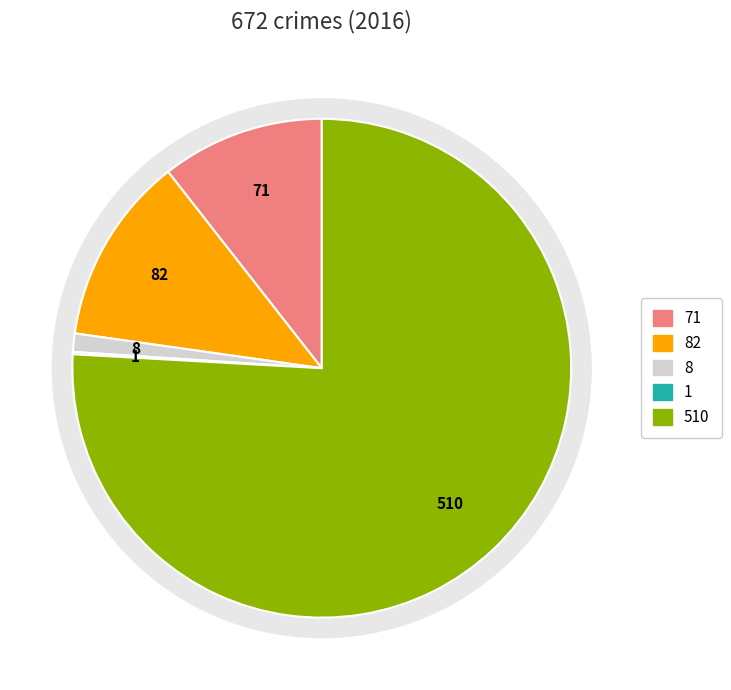

To the nearest percent, what is the combined percentage of Criminal Sexual Assault and Robbery?

77%